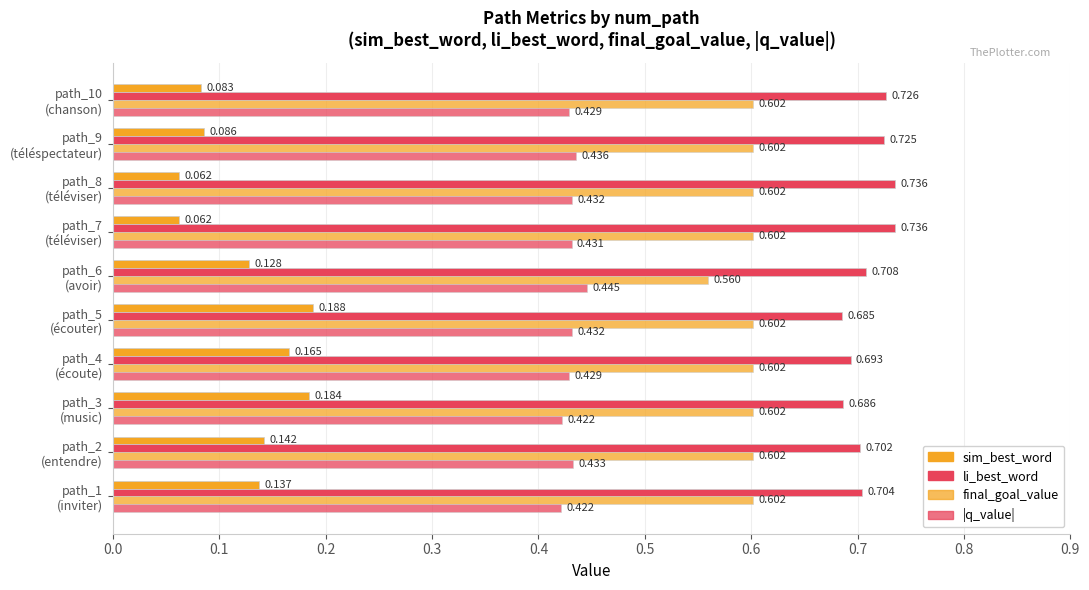

How many categories are shown in the chart?

10